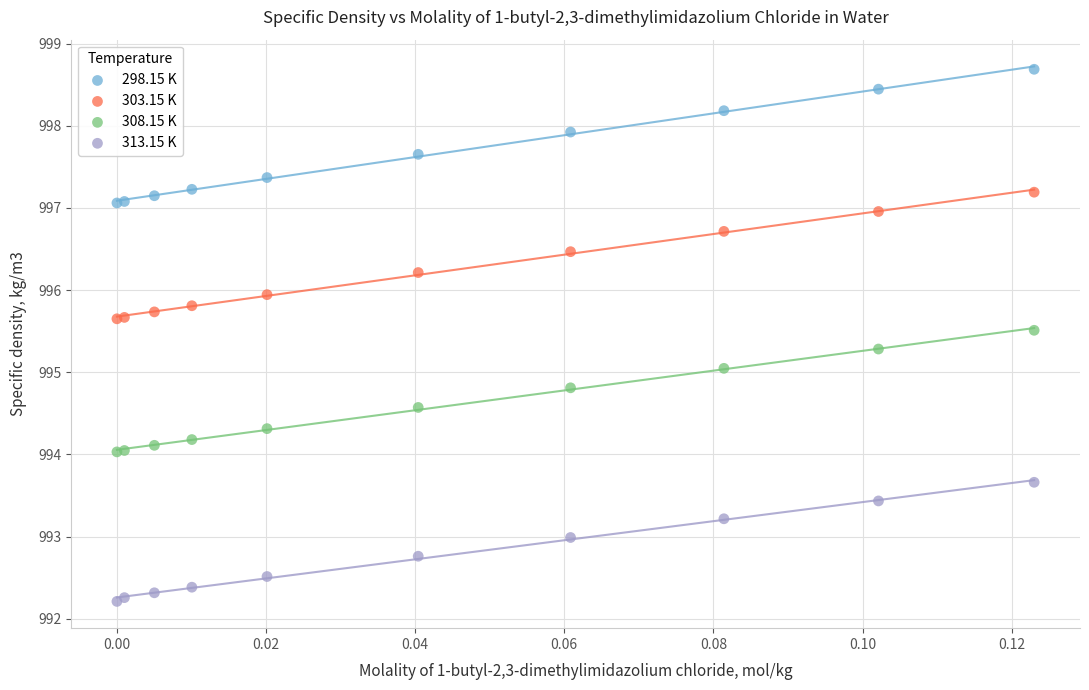

Which series reaches the maximum Y coordinate?

298.15 K